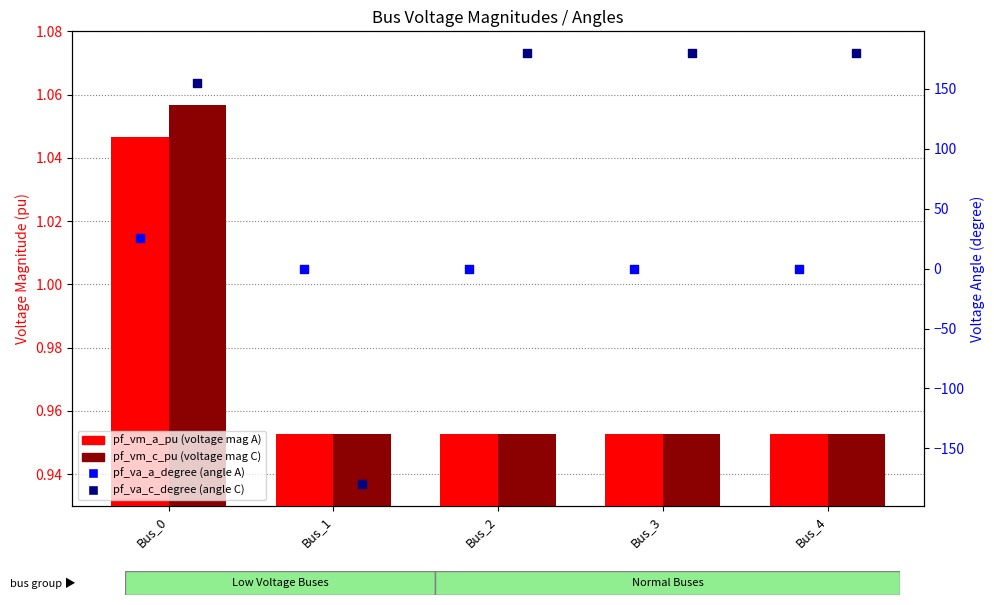

Which series contains the lowest Y value?

pf_va_c_degree